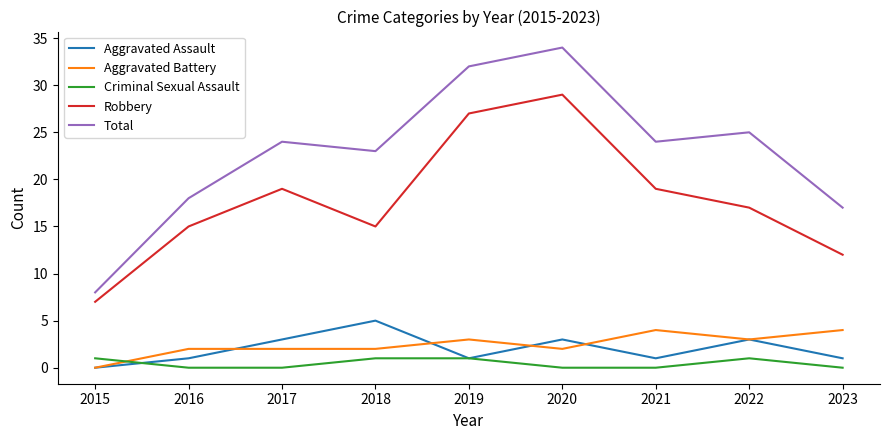

Which category has the highest value in the Total series?

2020